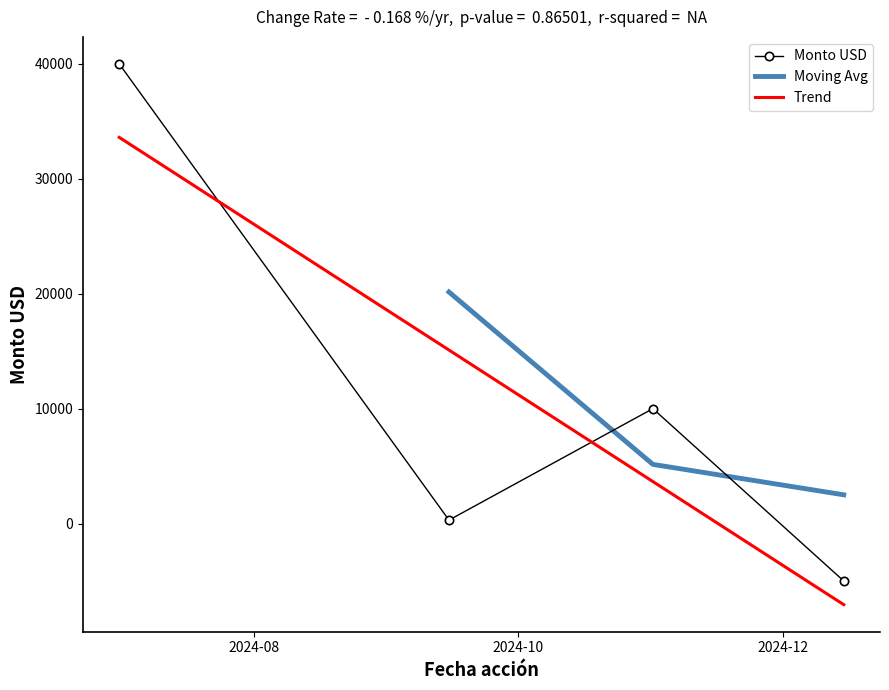

What is the change in value from 2024-11-01 to 2024-12-15?

-15000